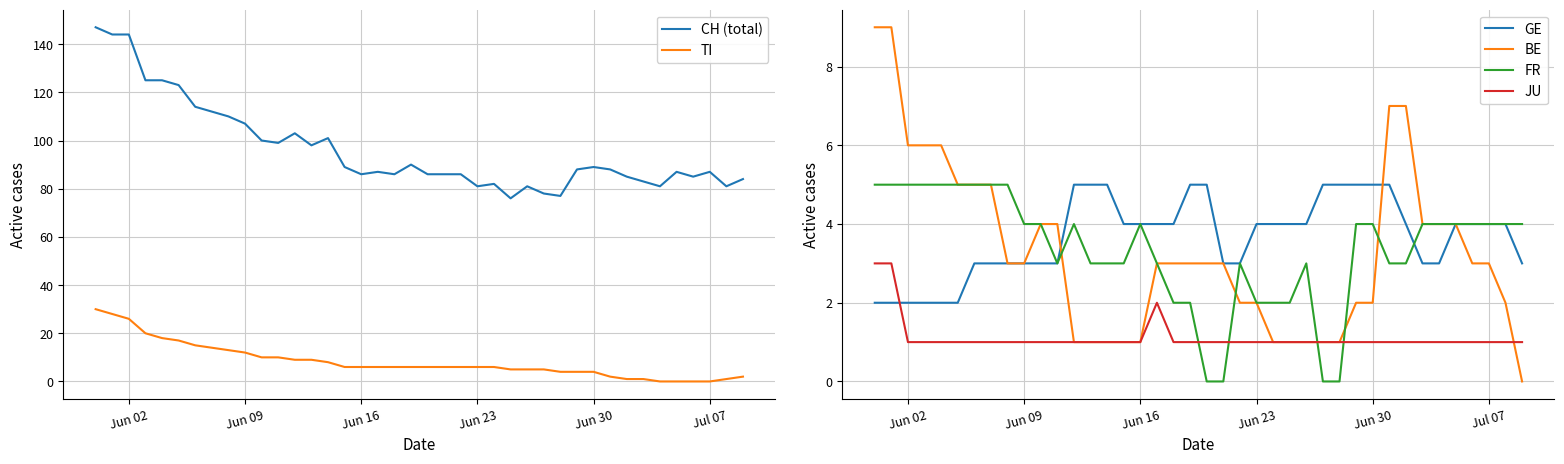

How many interior local peaks does the CH (total) series have?

9